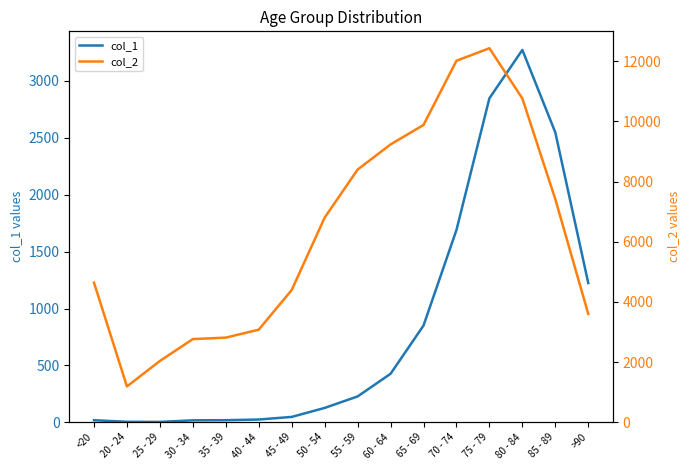

How many categories are shown in the chart?

16